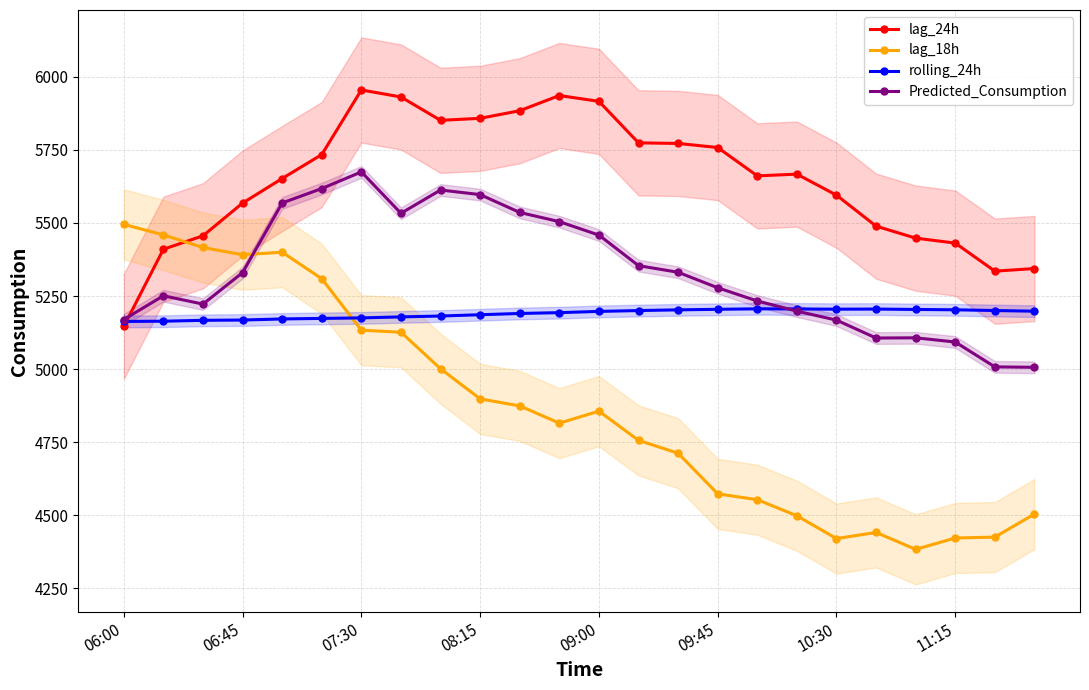

Which category has the highest value in the Predicted_Consumption series?

07:30